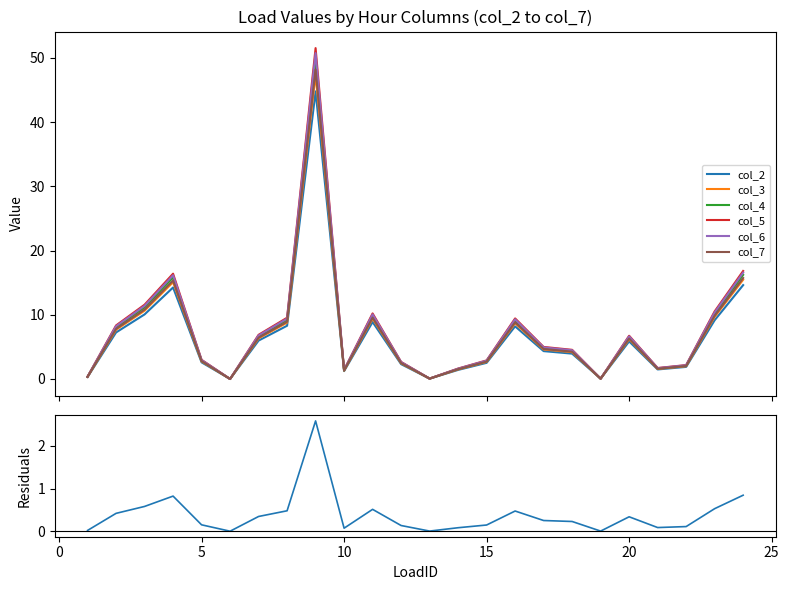

In col_7, how many points are higher than both neighbors (excluding endpoints)?

5